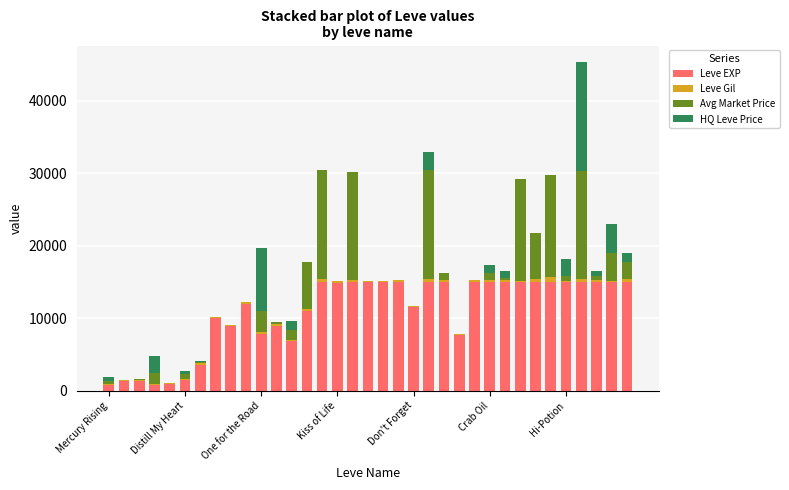

At how many categories does at least one series exceed 3286?

29